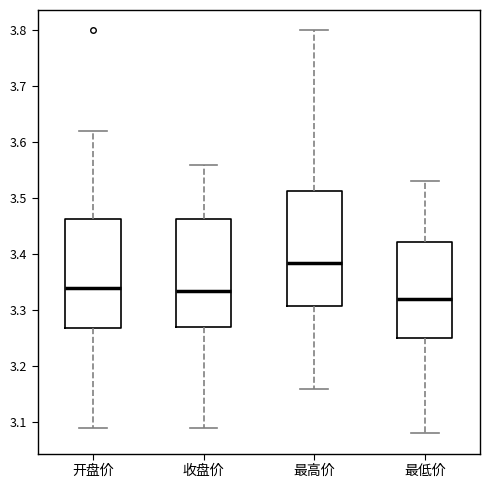

Which box has the lowest median line?

最低价